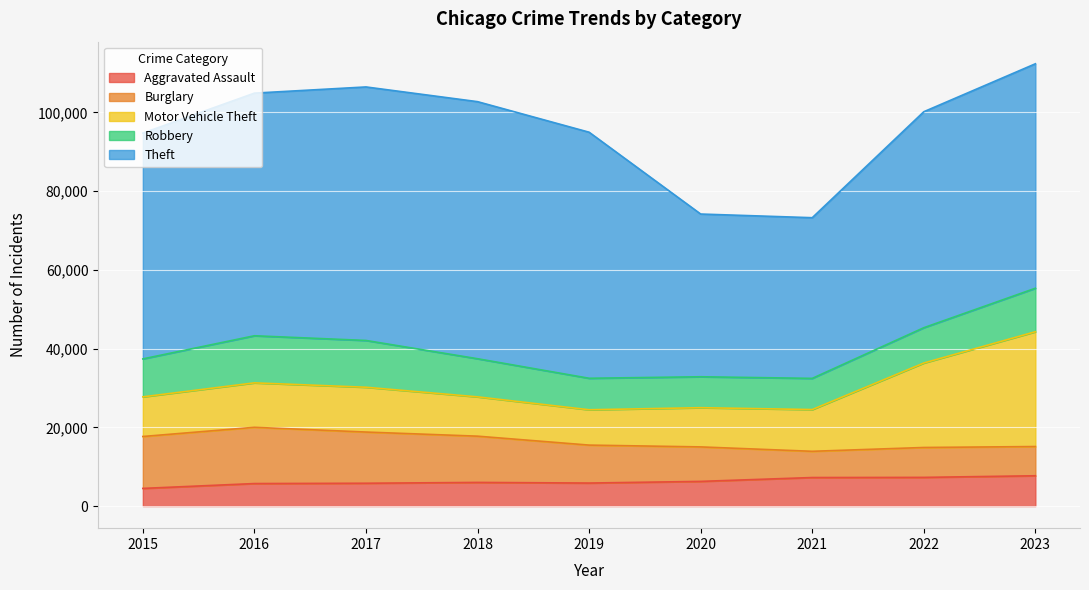

The value of Aggravated Assault at 2016 is 5712. True or false?

True